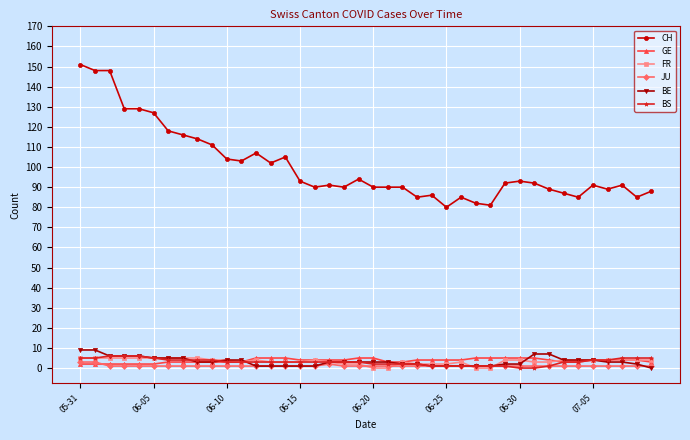

Is this an area chart (filled region under the line)?

No